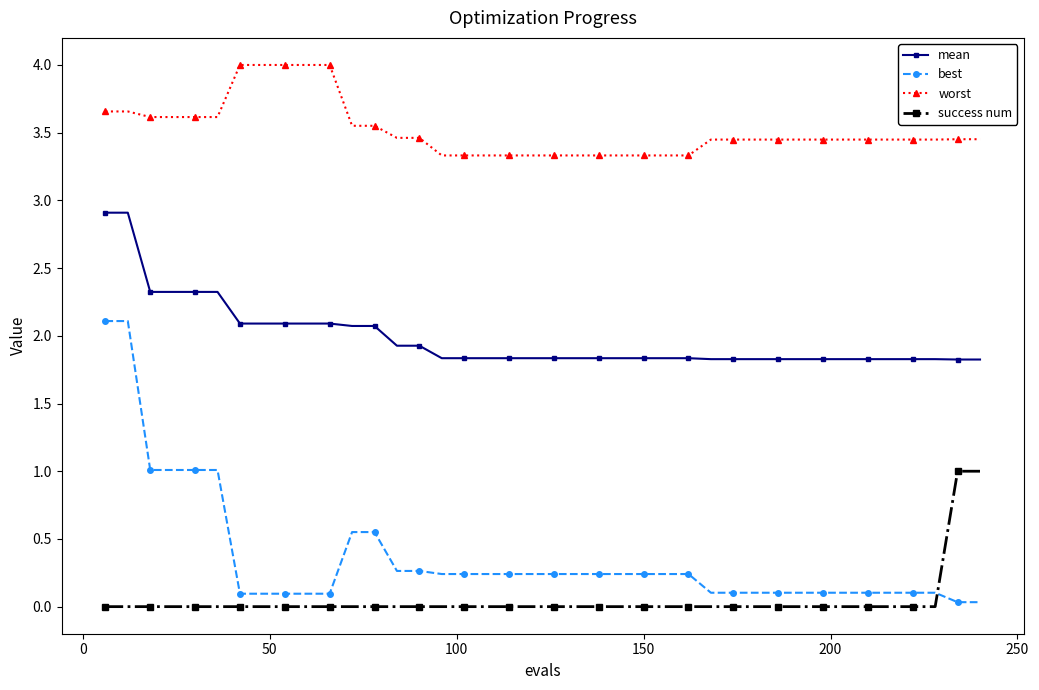

Which series has the largest total across all categories?

worst